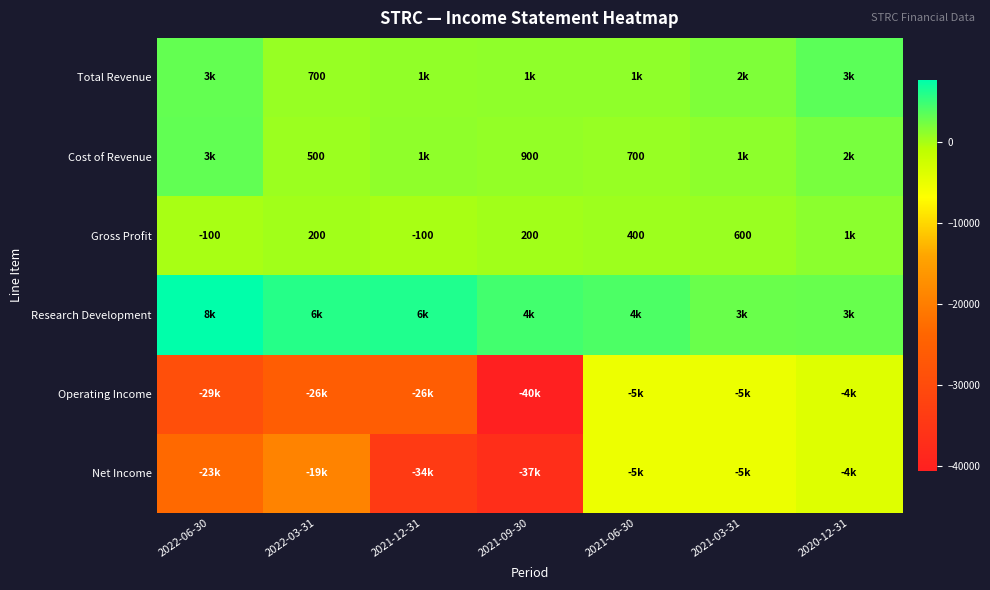

True or false: Cost of Revenue has a value of 615 at 2021-09-30.

False